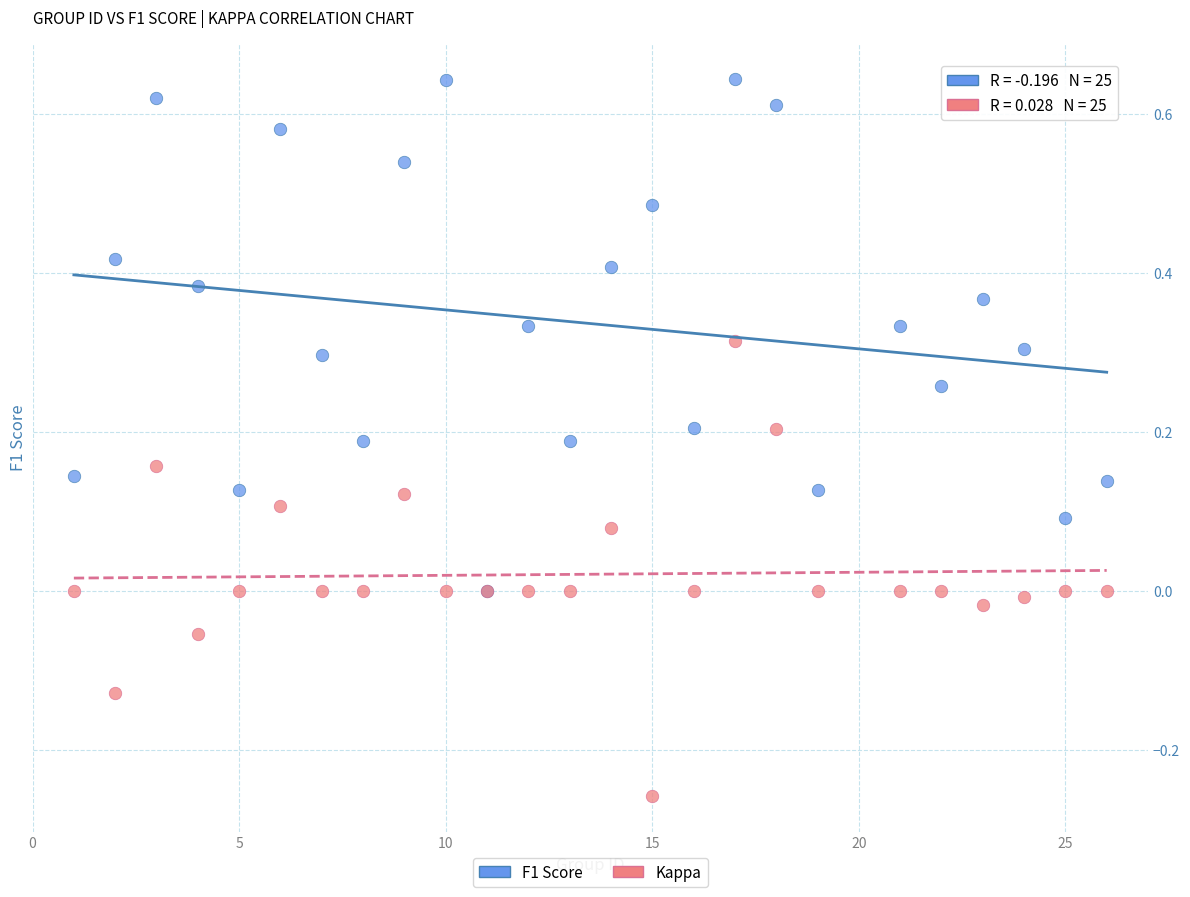

What are all the series names shown in the legend?

F1 Score, Kappa